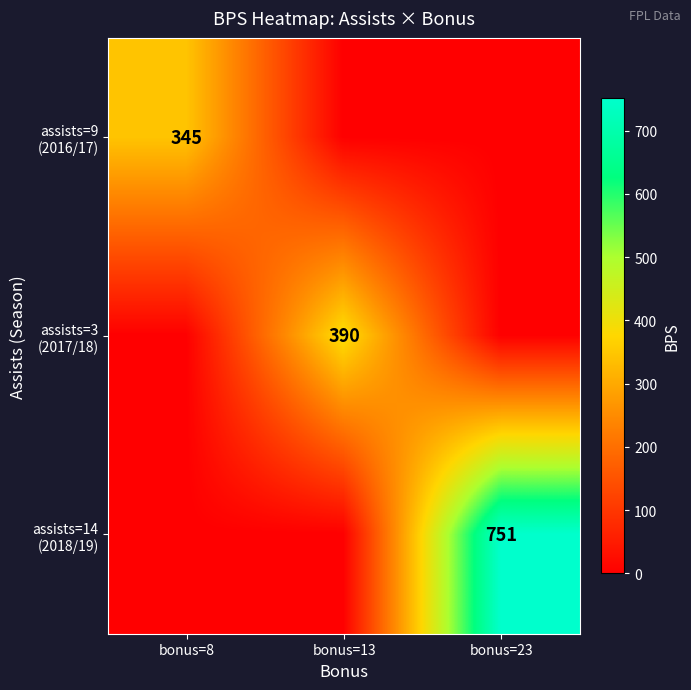

Rank the categories by assists=3 (2017/18) value from lowest to highest.

bonus=8, bonus=23, bonus=13